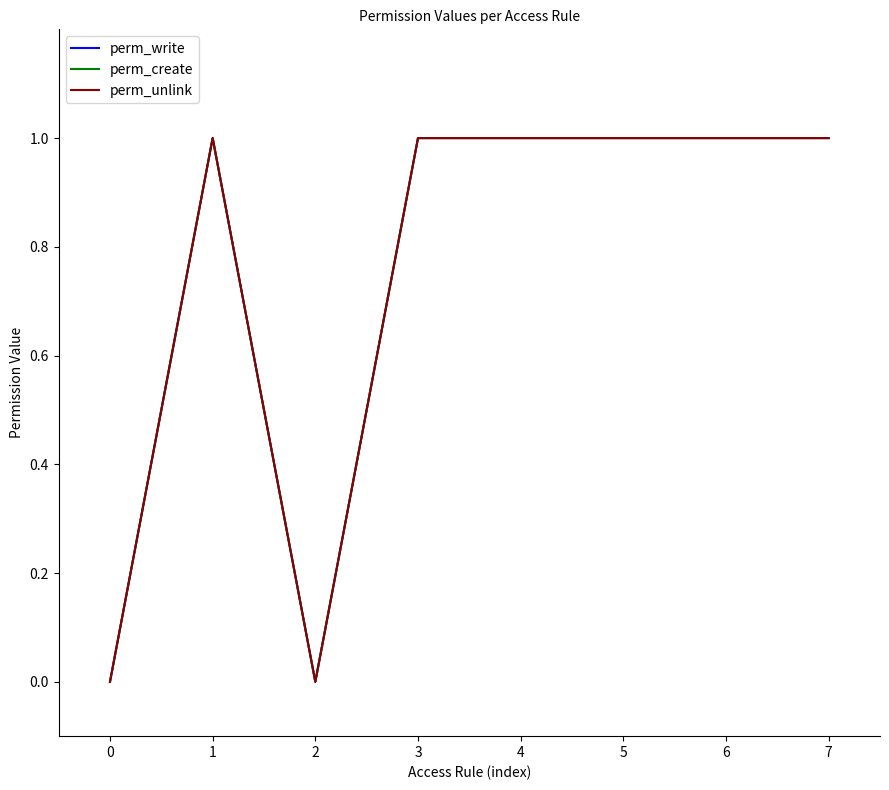

Is this an area chart (filled region under the line)?

No